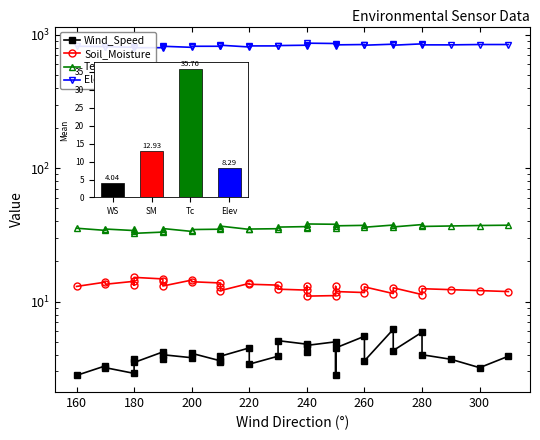

What are all the series names shown in the legend?

Wind_Speed, Soil_Moisture, Temp_Celsius, Elevation